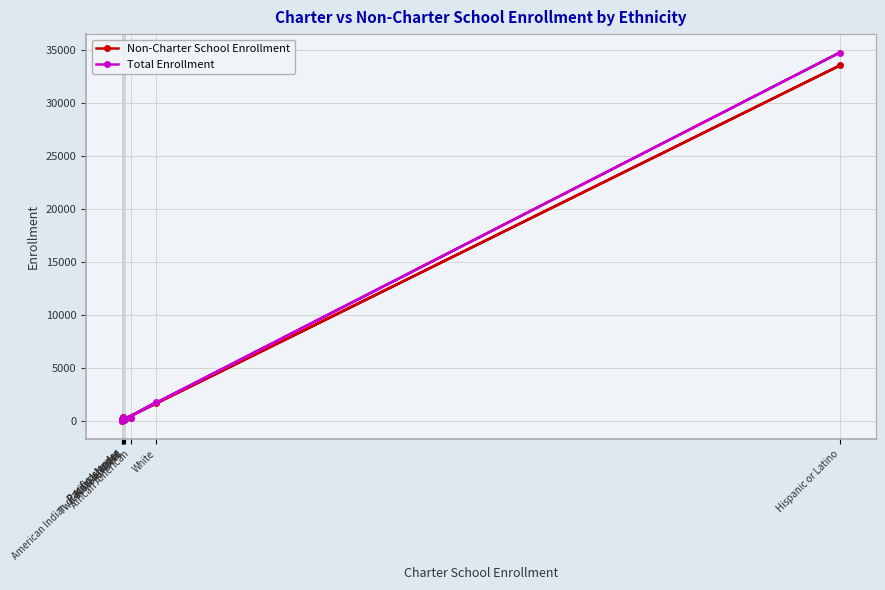

True or false: Total Enrollment and Non-Charter School Enrollment intersect in this chart.

False